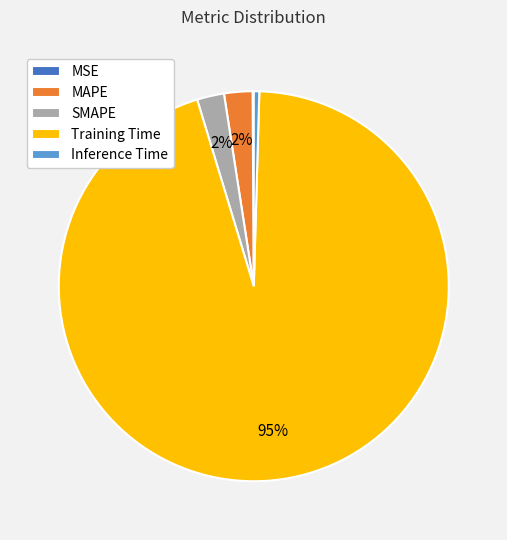

What is the majority slice?

Training Time